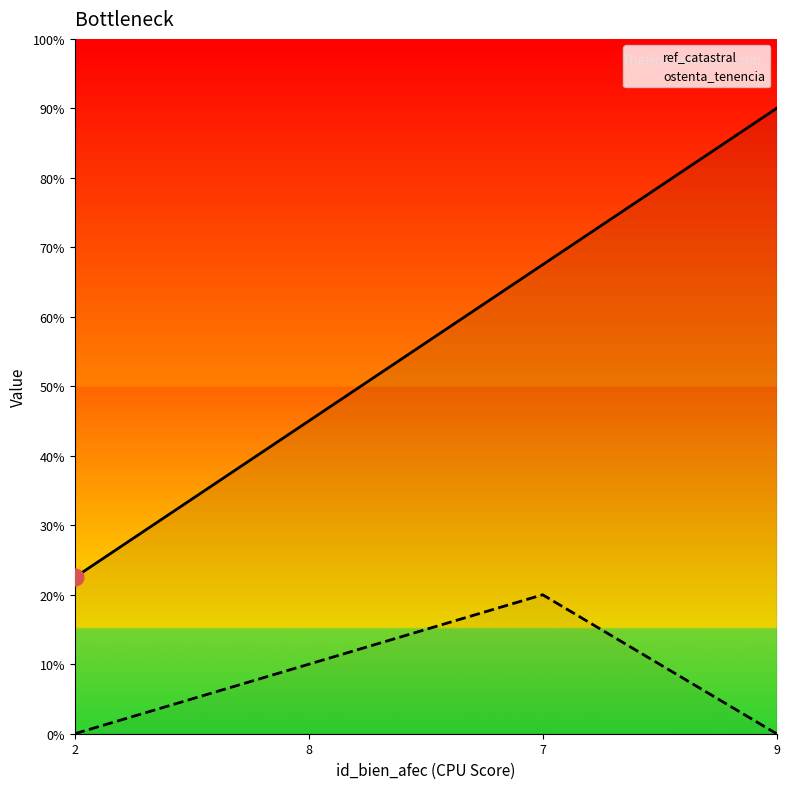

Which series has the largest range (max minus min)?

ref_catastral